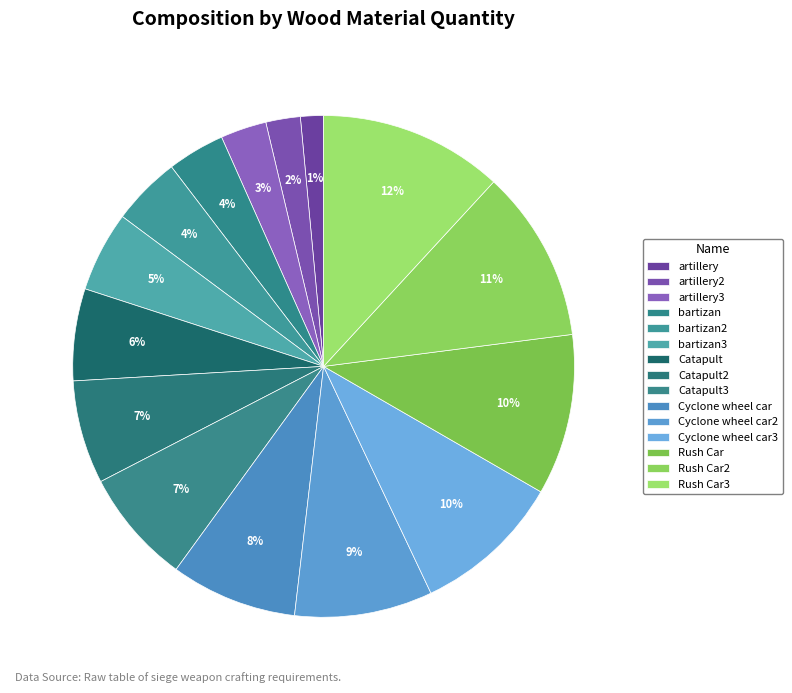

Approximately how many times larger is the value at Cyclone wheel car compared to artillery3?

2.8